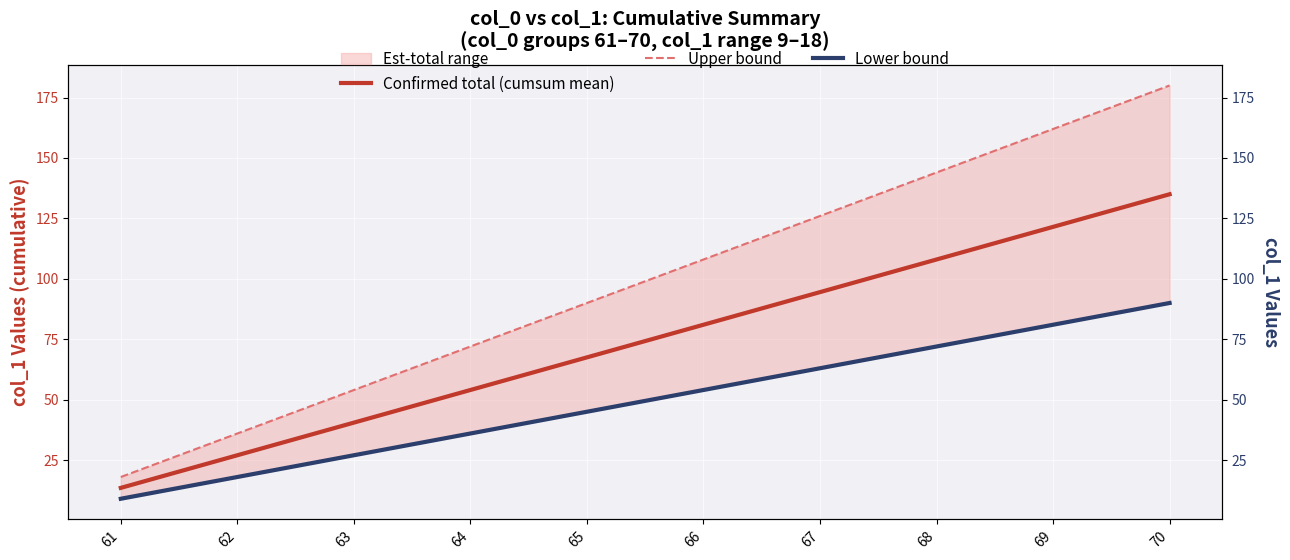

Which series has the largest total across all categories?

Upper bound